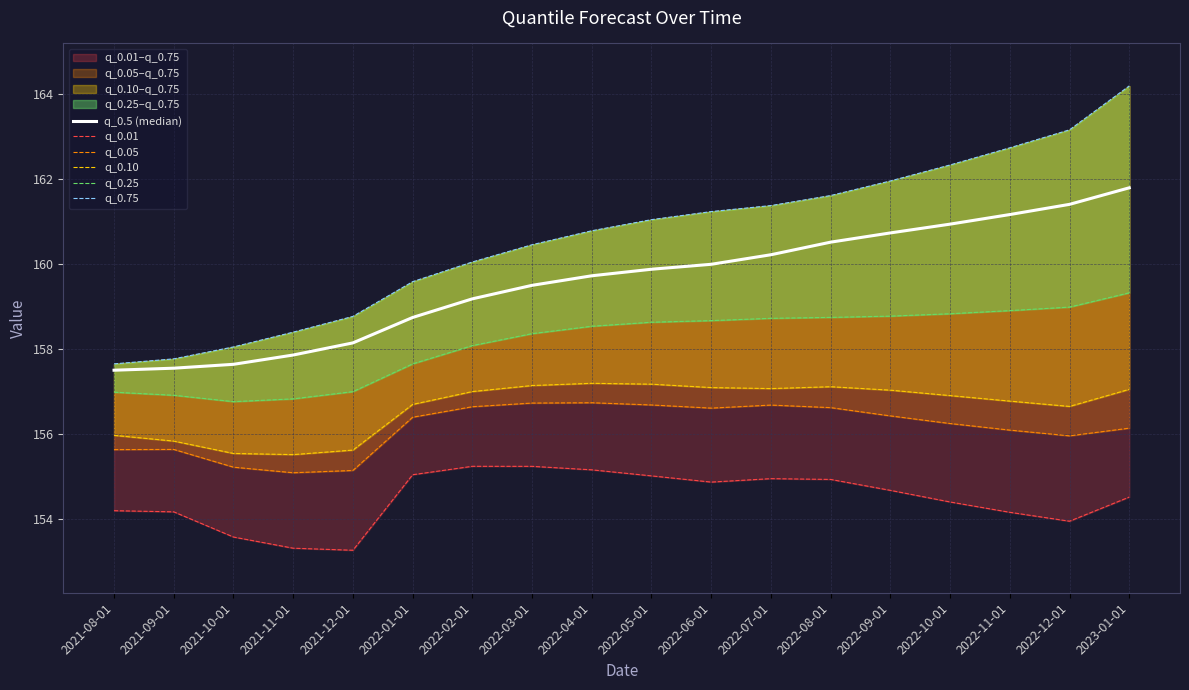

What value does the q_0.25 series have at 2022-12-01?

159.0